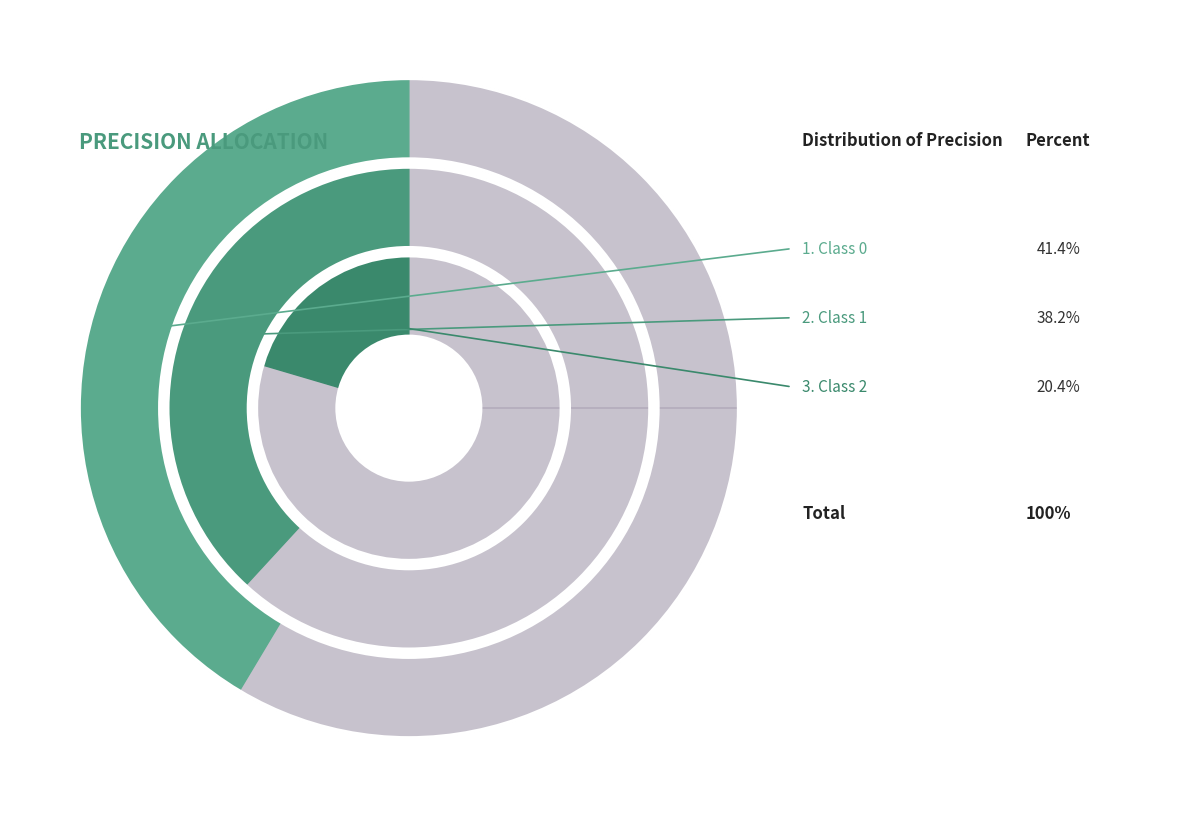

Do 2 and 0 together represent more than half of the pie?

Yes